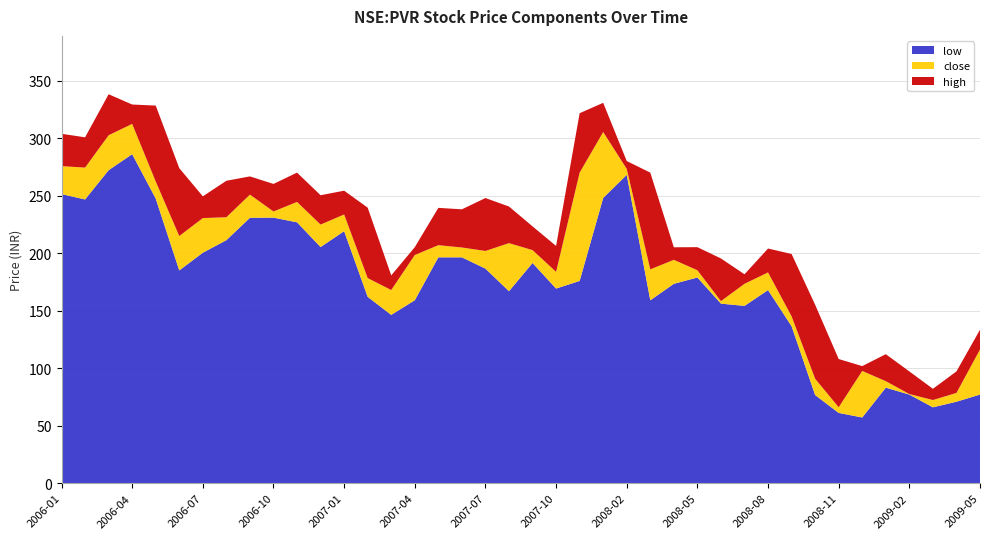

Reading left to right, what are all the values shown in this chart?

low: 251.4	246.7	272.1	286.1	247.4	185.0	200.4	211.3	230.8	230.9	226.8	205.3	219.1	162.0	146.4	159.1	196.4	196.4	186.6	166.9	191.5	169.2	175.9	248.0	268.1	159.0	173.4	178.9	156.1	154.2	167.9	136.5	76.6	61.1	57.1	83.1	77.1	66.0	70.8	77.1
close: 275.7	274.4	302.5	312.4	262.3	214.9	230.5	231.2	250.9	236.3	244.6	224.9	233.7	178.4	168.0	198.4	206.9	204.9	201.9	208.7	202.7	183.8	270.0	305.3	273.3	185.9	194.2	185.2	158.3	173.4	183.3	145.1	90.8	66.0	97.6	88.7	77.5	72.3	78.5	116.3
high: 303.8	300.7	338.2	329.2	328.3	273.9	249.4	263.0	266.8	260.2	270.0	250.4	254.3	239.6	180.7	205.2	239.4	238.1	247.9	240.6	223.3	206.3	321.7	330.7	280.1	270.0	205.1	205.2	195.4	181.7	204.1	199.3	155.2	108.0	101.8	112.2	97.2	82.1	97.2	133.4